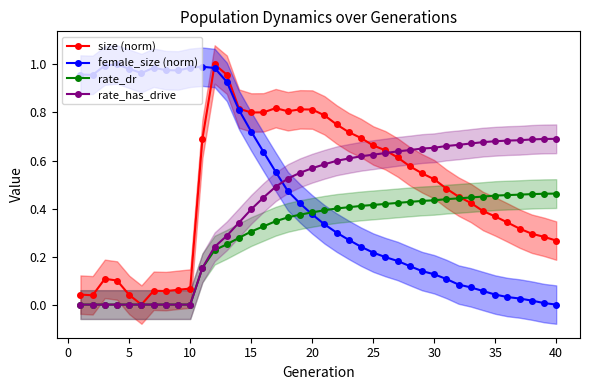

What is the sum of all size (norm) values?

19.0